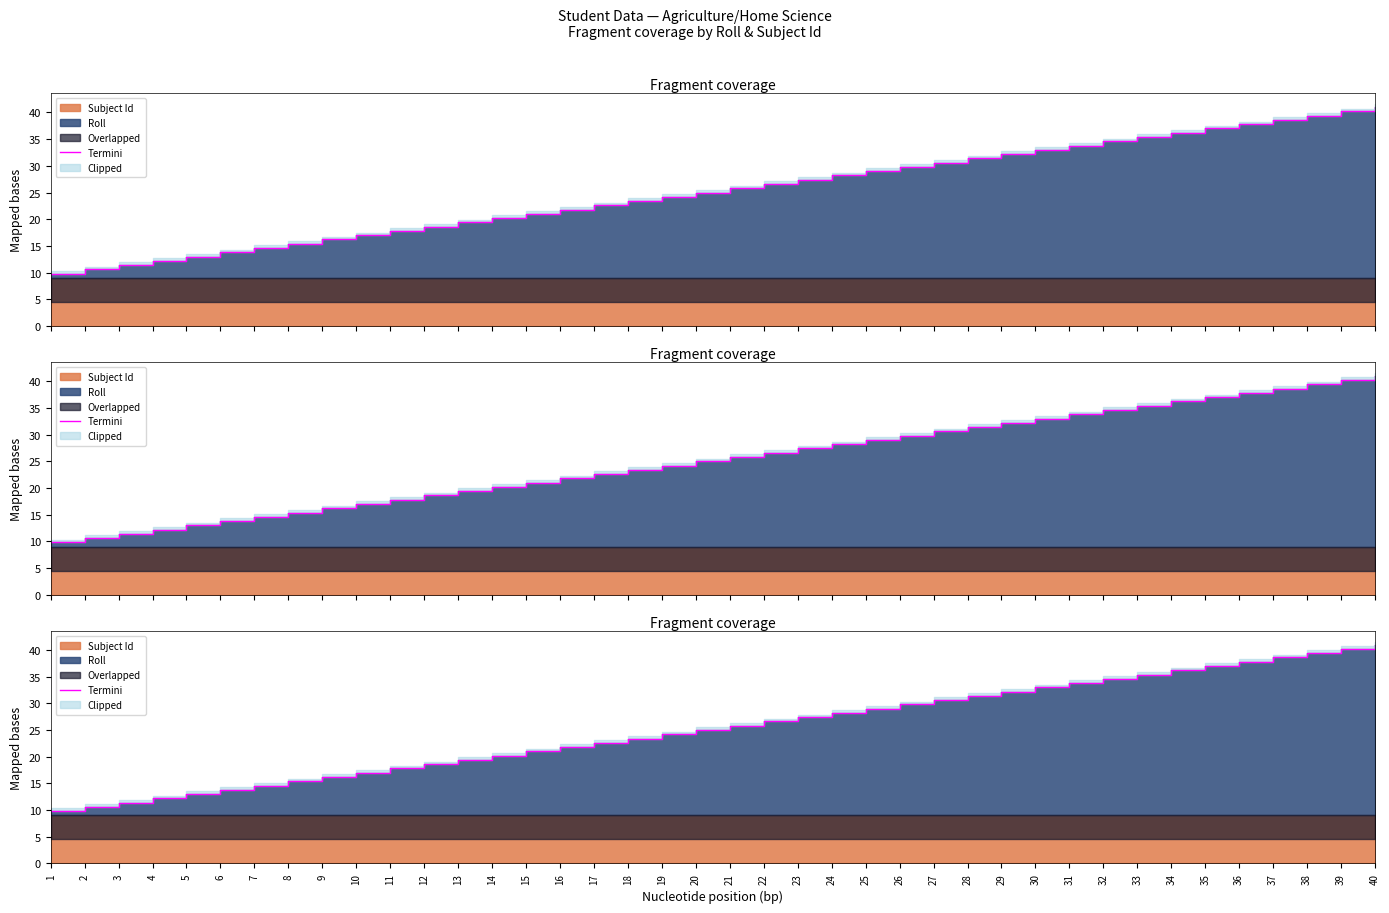

What is the value of the 12th point from the left?

18.6